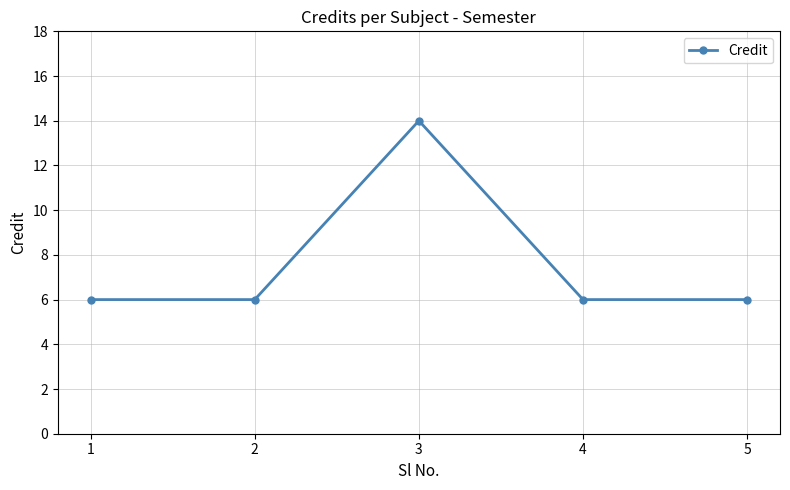

What is the change in value from 3 to 4?

-8